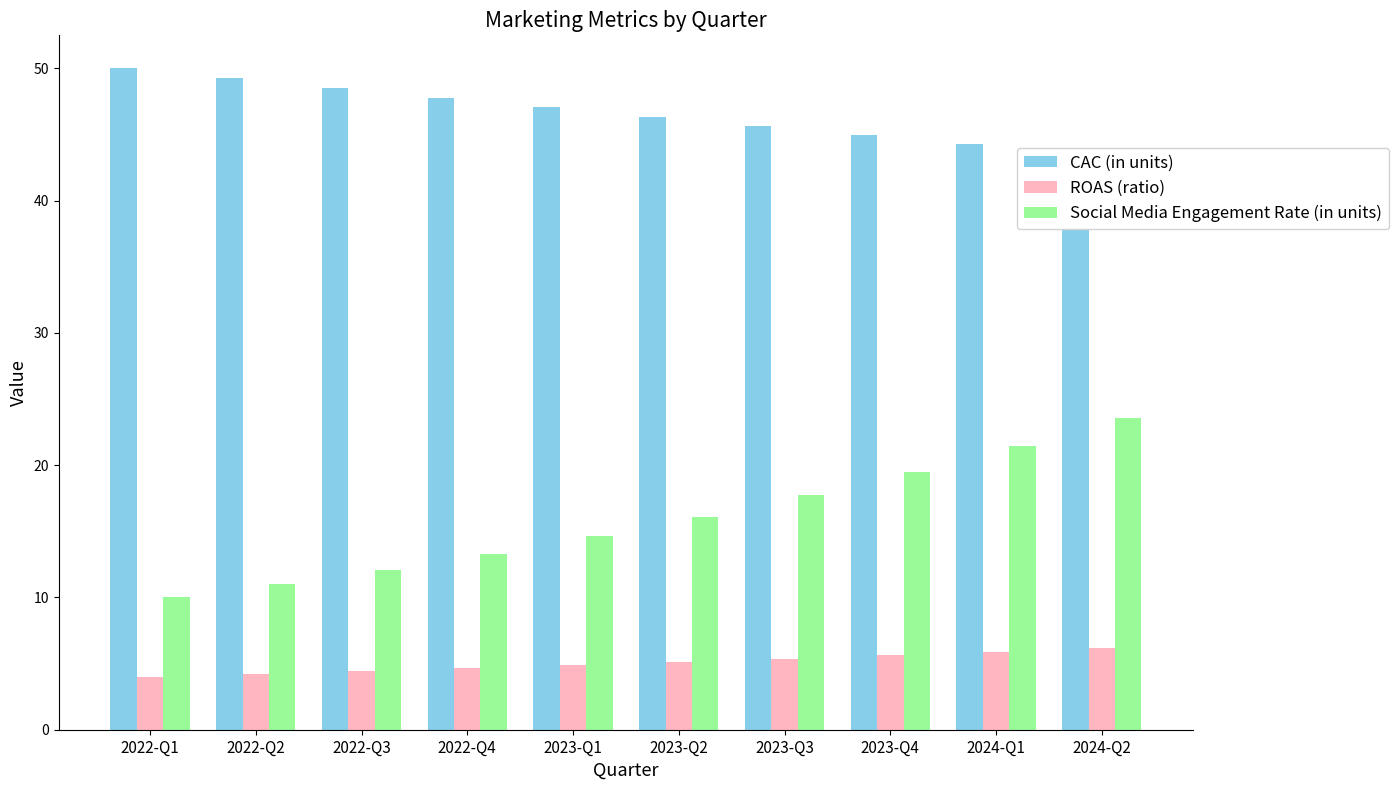

The value of Social Media Engagement Rate (in units) at 2024-Q1 is 36.4. True or false?

False